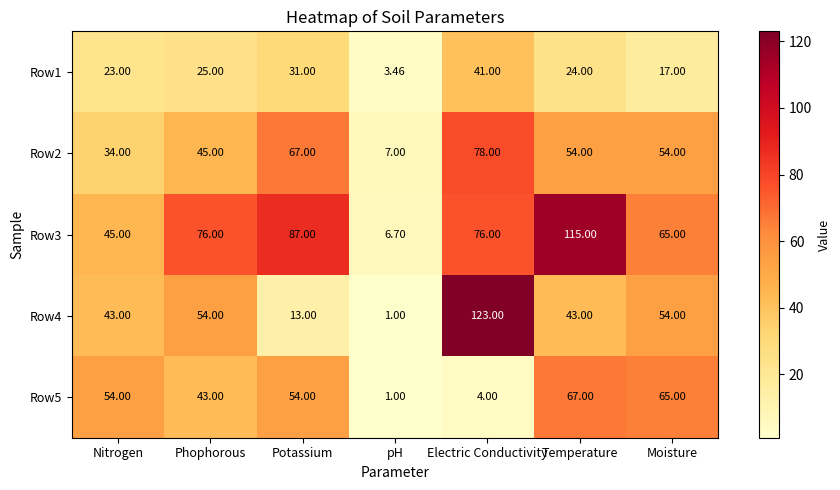

Is the value of Row3 at Moisture greater than the value of Row5 at pH?

Yes